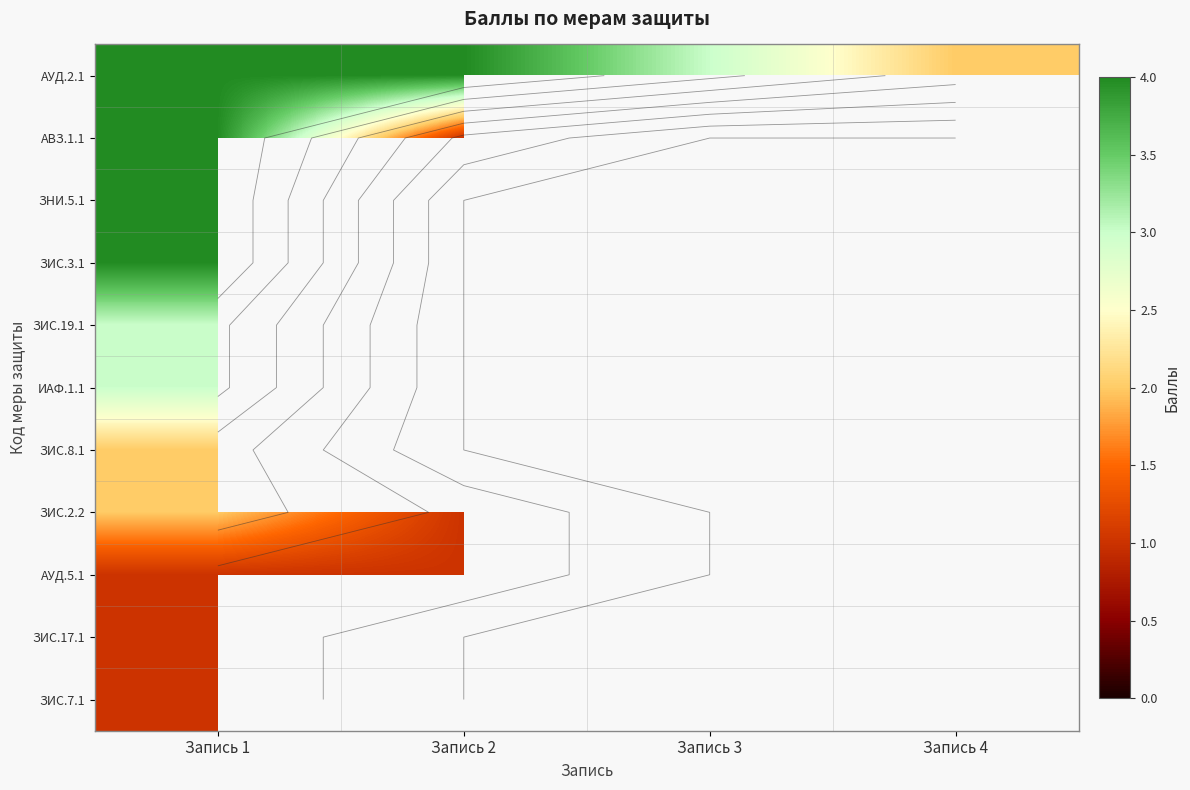

What is the maximum value shown in the chart?

4.0